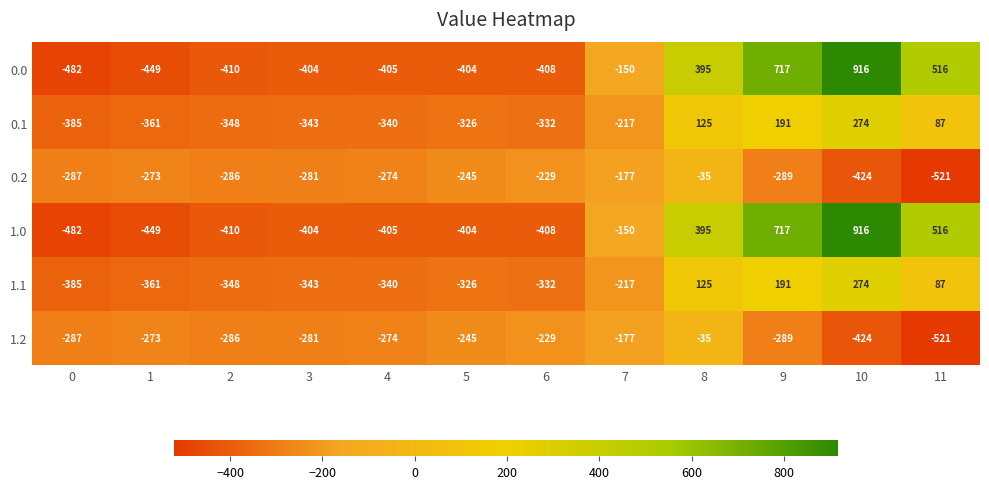

How many series are shown in this chart?

6